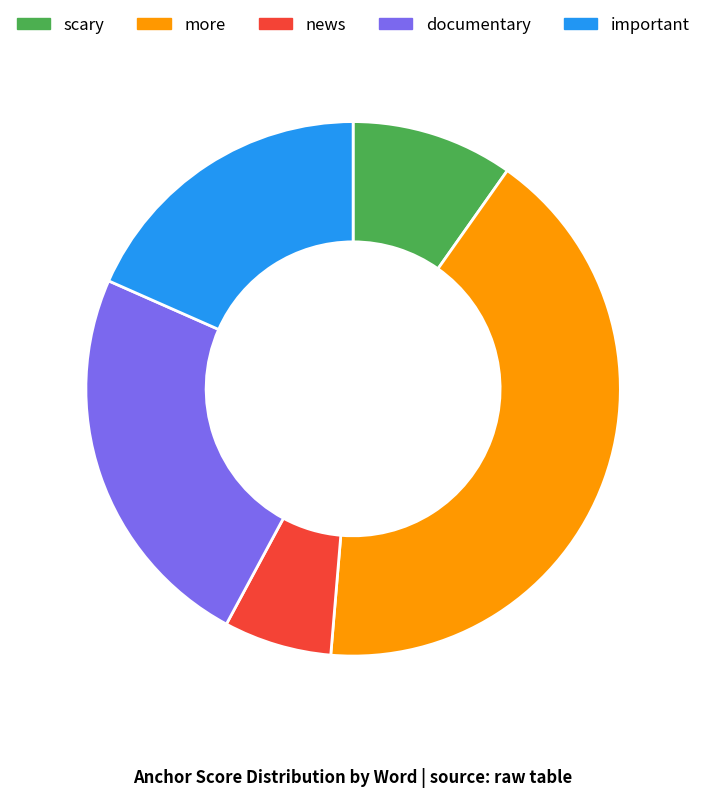

Does any single category account for the majority?

No